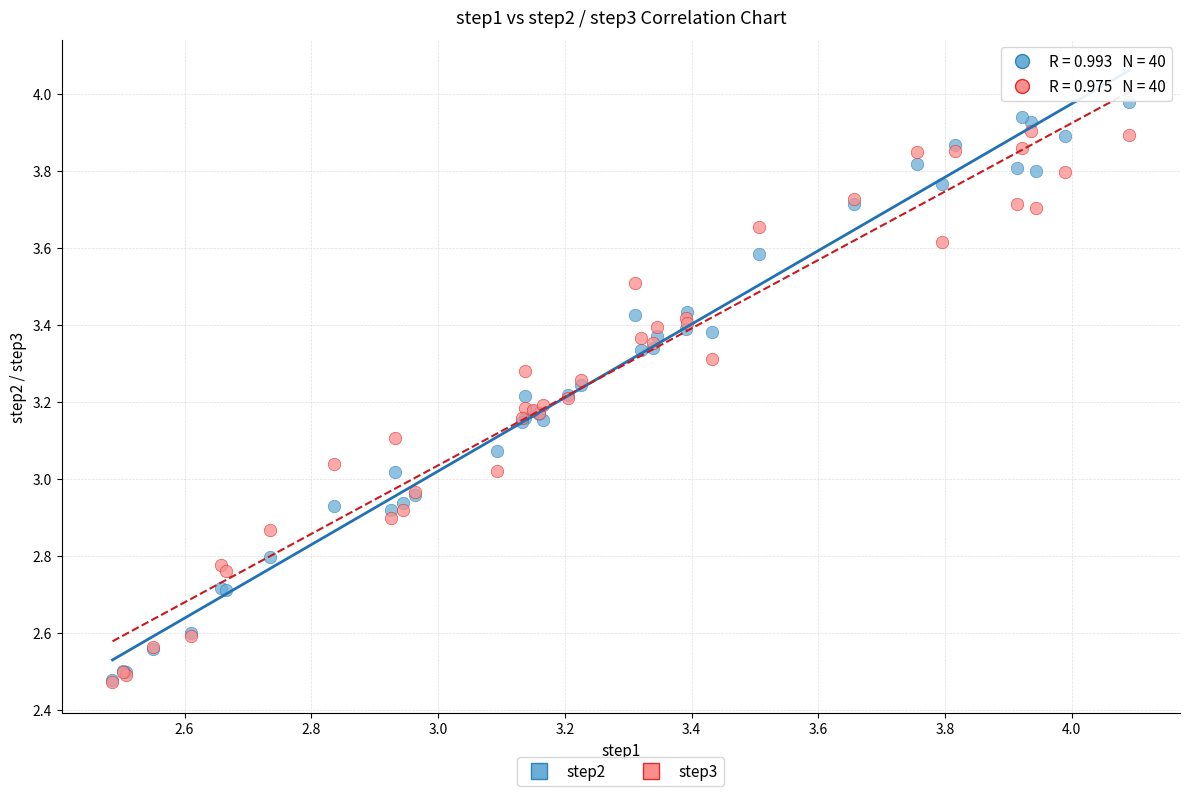

What are all the series names shown in the legend?

step2, step3